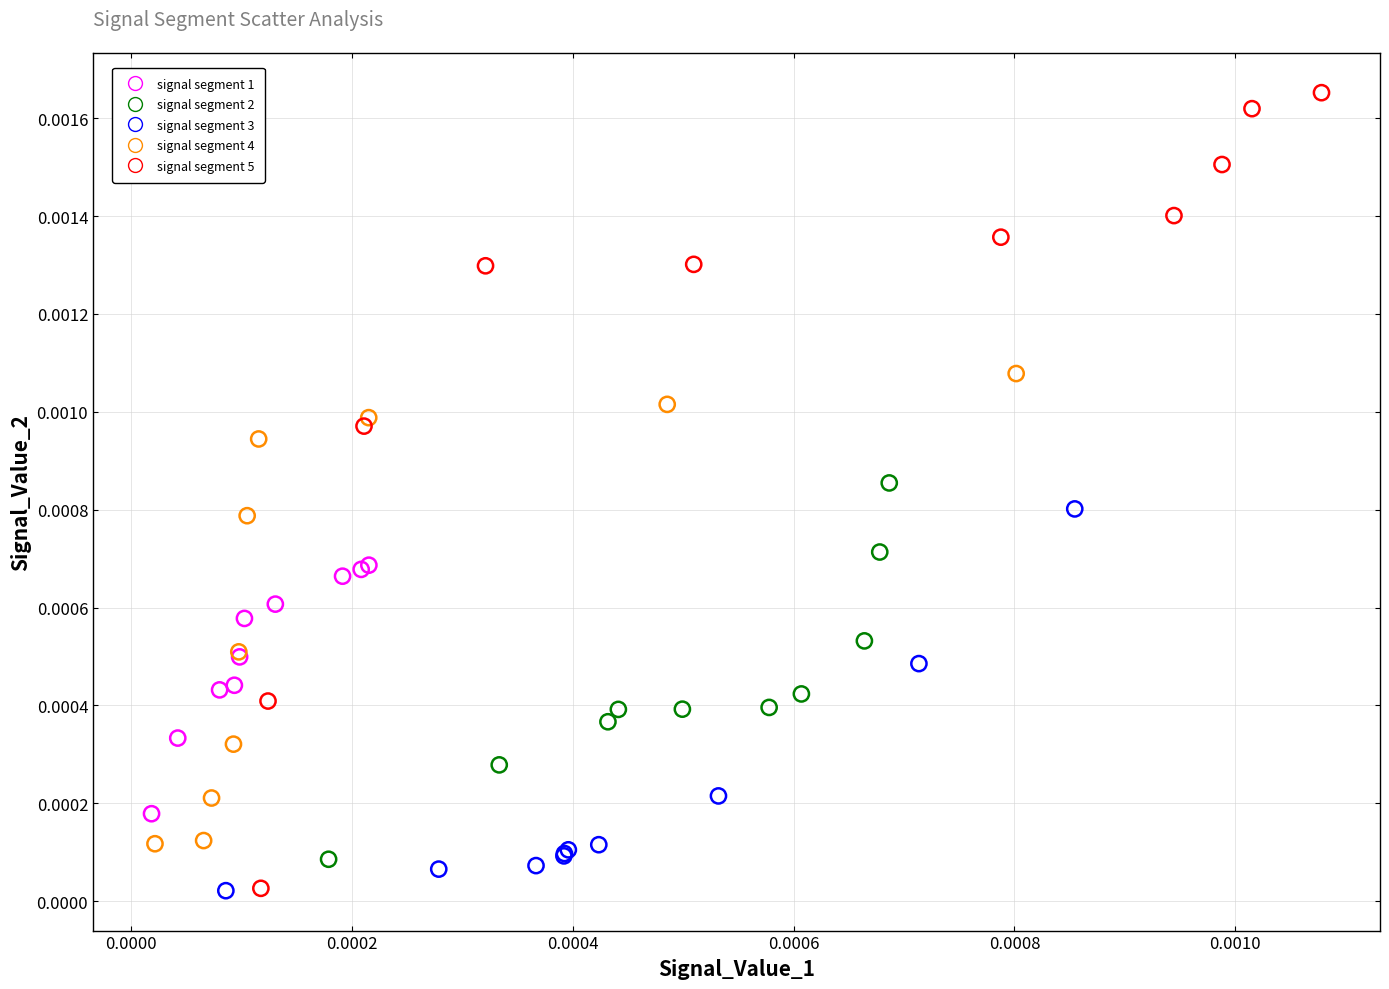

What are all the series names shown in the legend?

signal segment 1, signal segment 2, signal segment 3, signal segment 4, signal segment 5